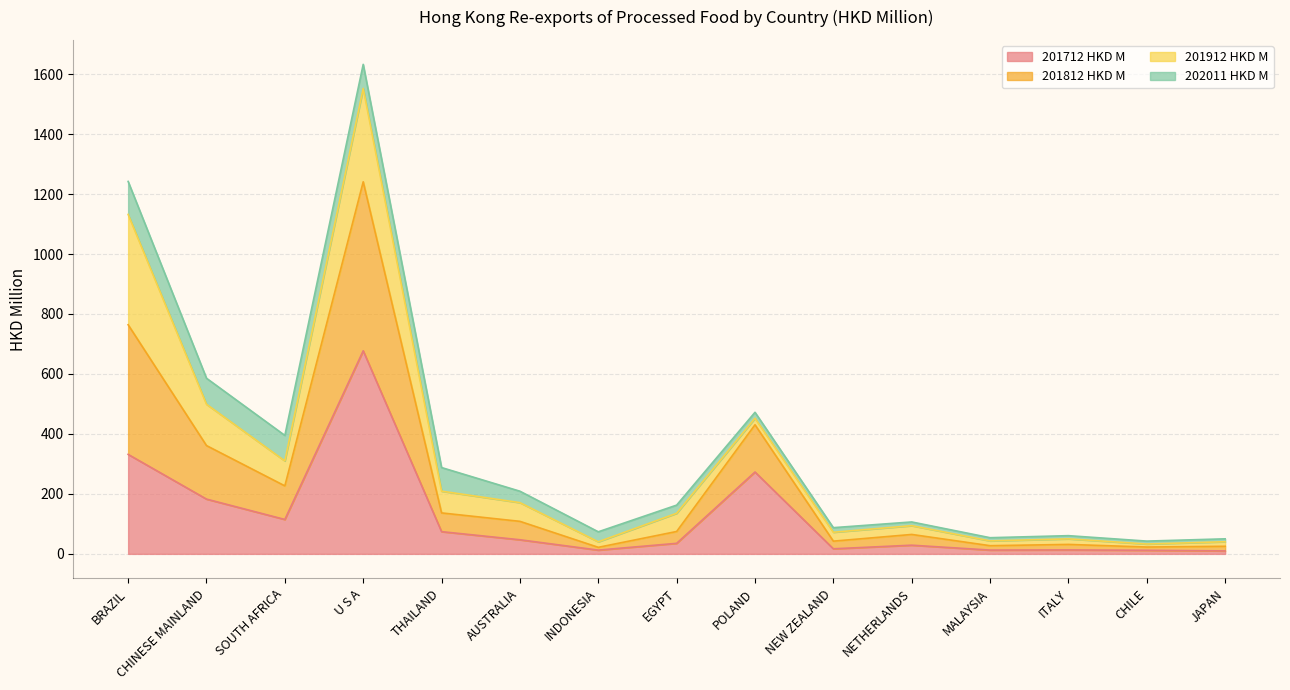

How many lines are shown in the chart?

4